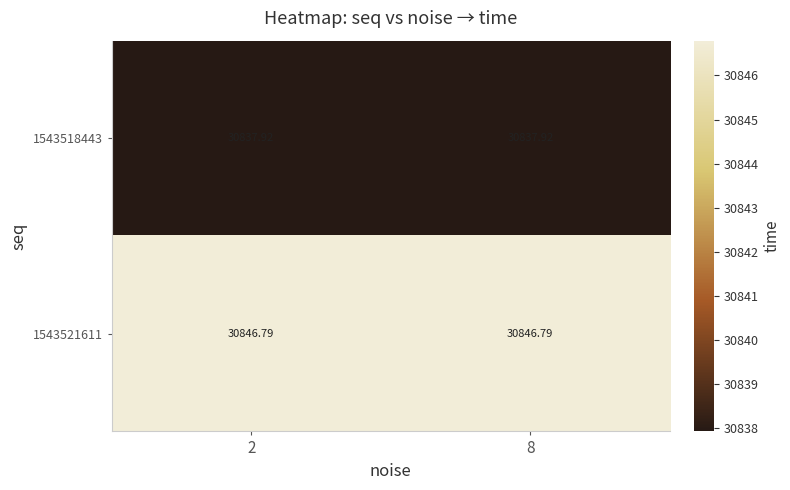

Is the value of 1543521611 at 2 greater than the value of 1543518443 at 2?

Yes